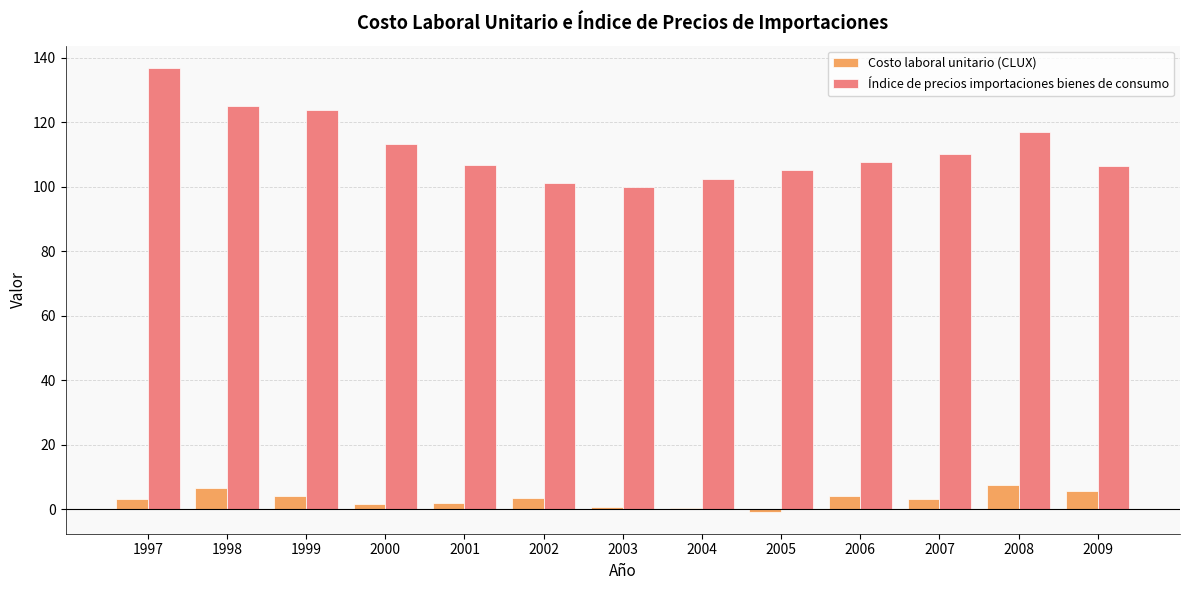

What are all the series names shown in the legend?

Costo laboral unitario (CLUX), Índice de precios importaciones bienes de consumo